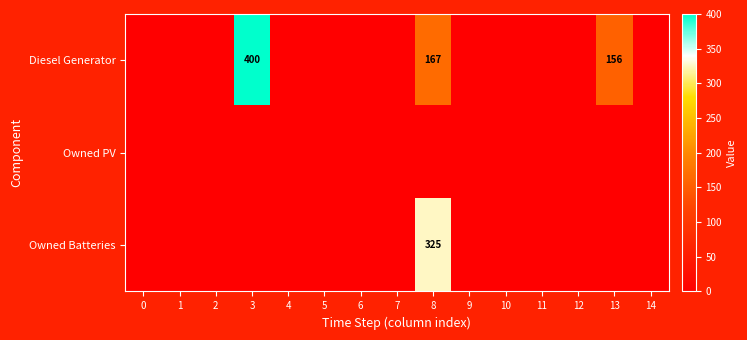

The value of Owned Batteries at 8 is 580. True or false?

False